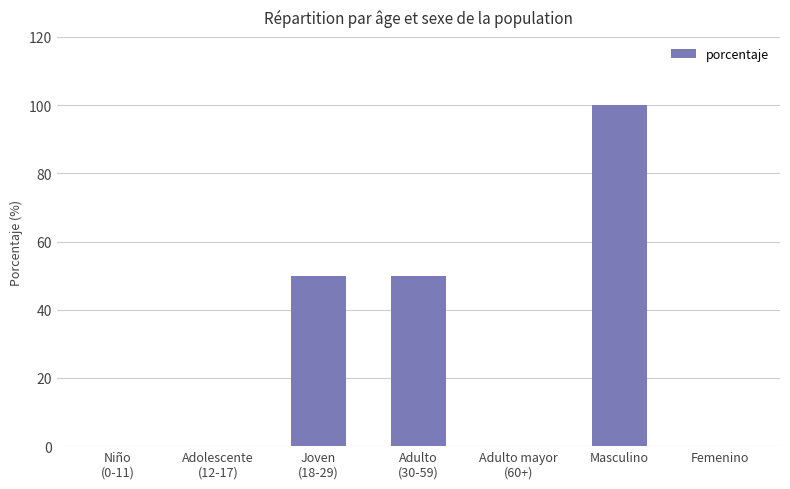

What is the maximum value shown in the chart?

100